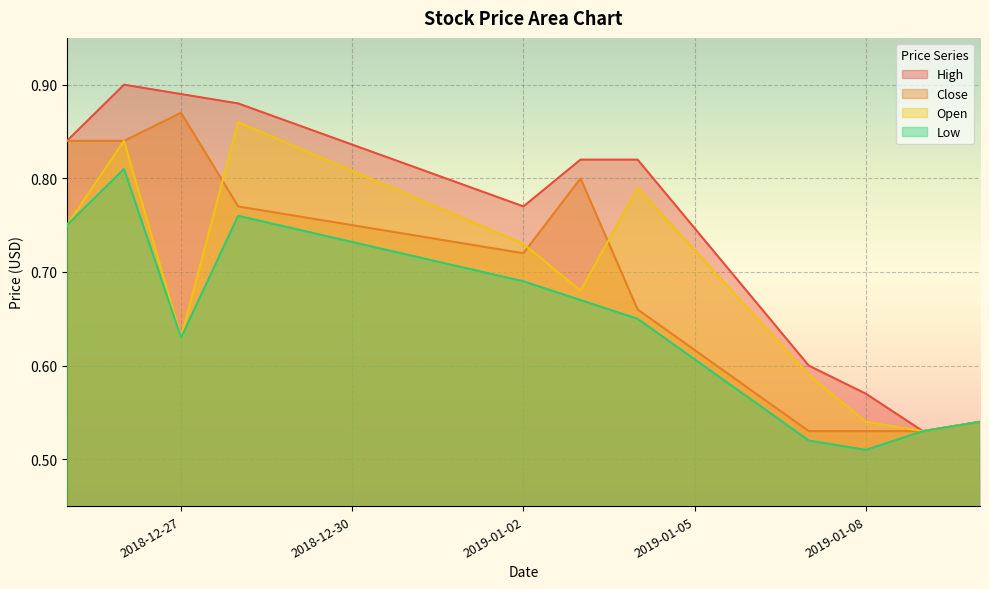

What is the average value of the Close series?

0.7